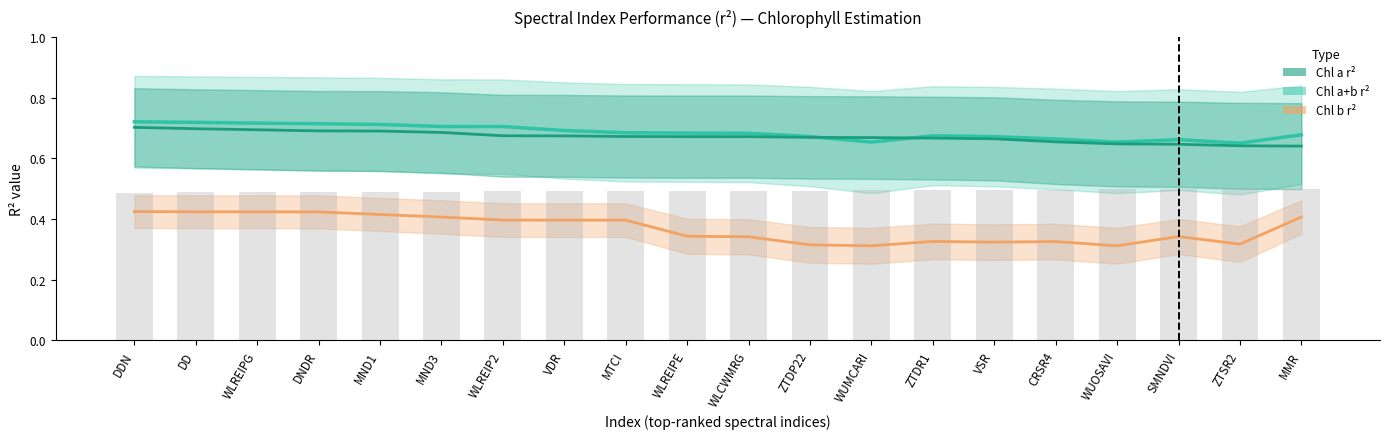

Which category has the lowest value across all series?

WUMCARI